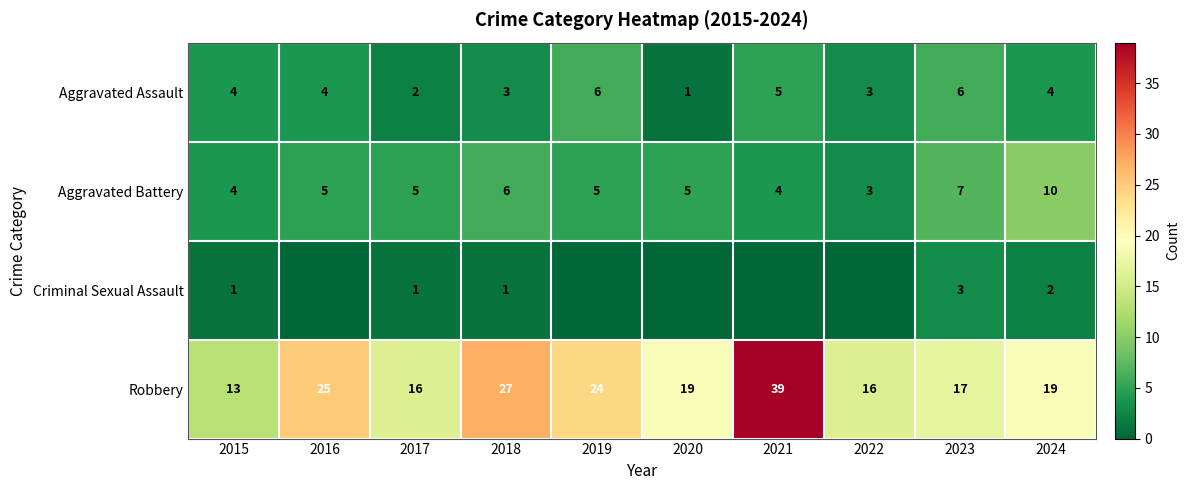

What is the approximate value of Aggravated Assault at 2024?

4